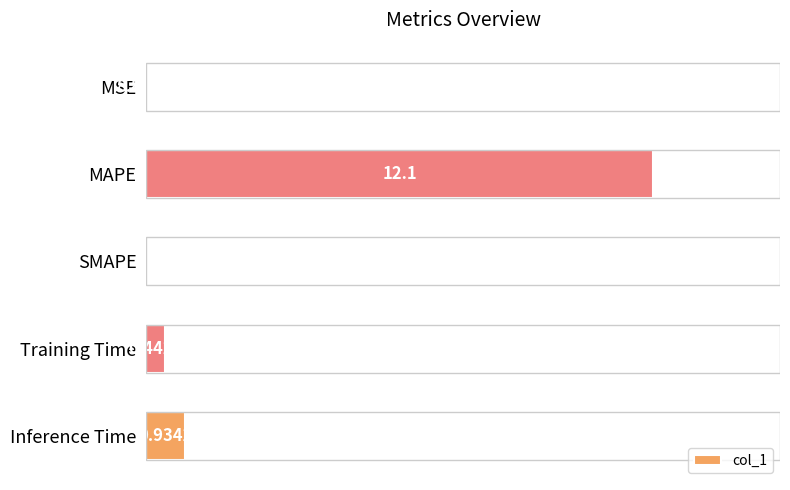

Between MAPE and MSE, which is larger?

MAPE